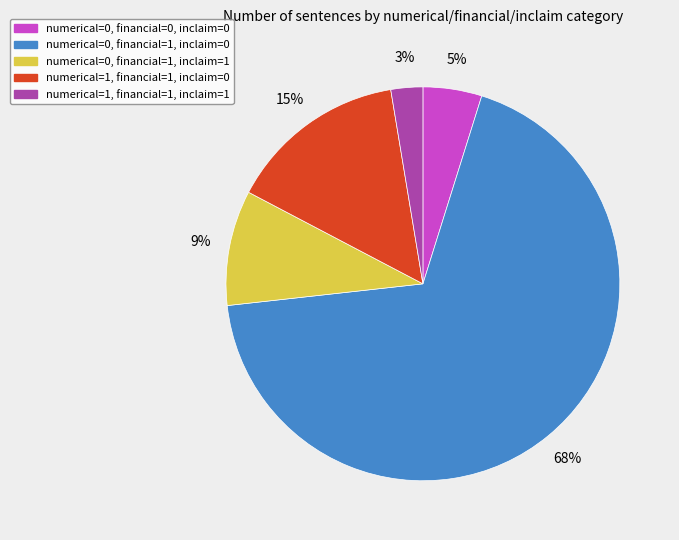

To the nearest percent, what is the combined percentage of numerical=0, financial=1, inclaim=1 and numerical=0, financial=0, inclaim=0?

14%